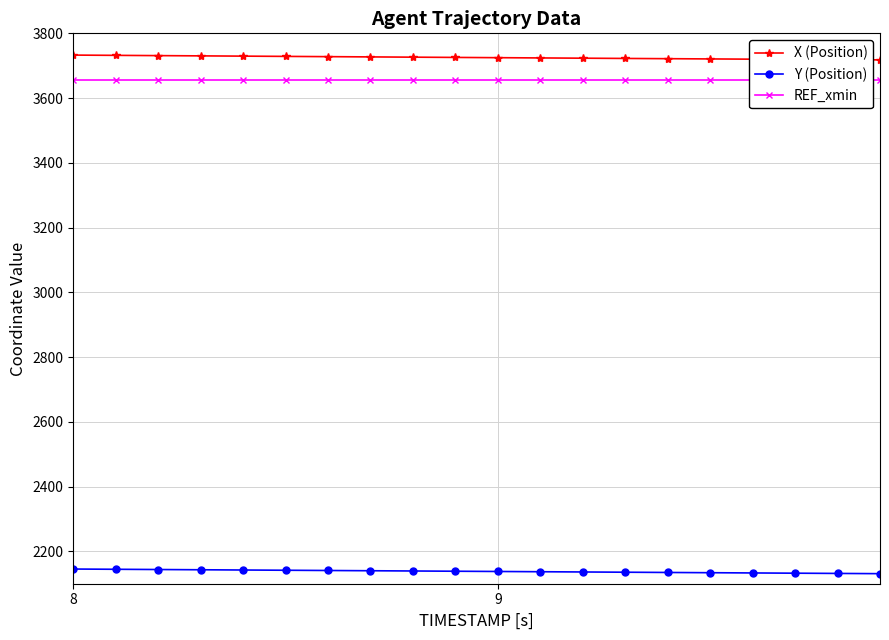

What is the average value of the REF_xmin series?

3656.0